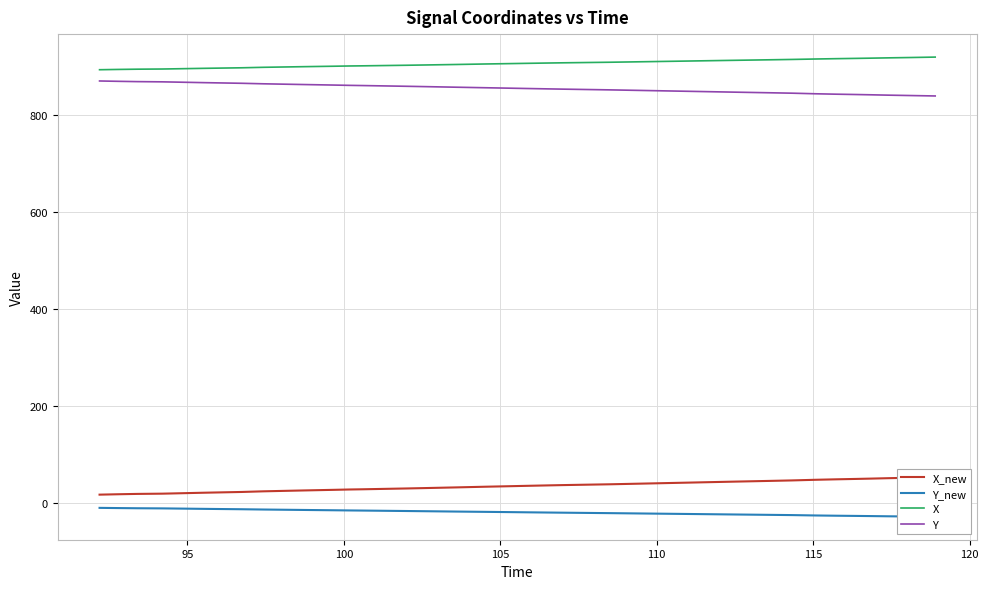

True or false: Y and X cross at least once.

False